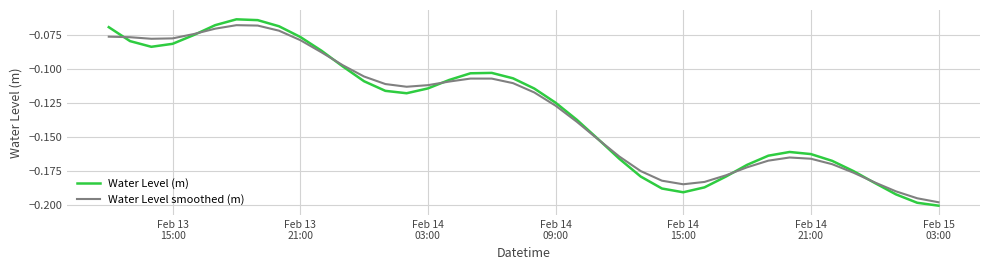

Which series has the largest range (max minus min)?

Water Level (m)